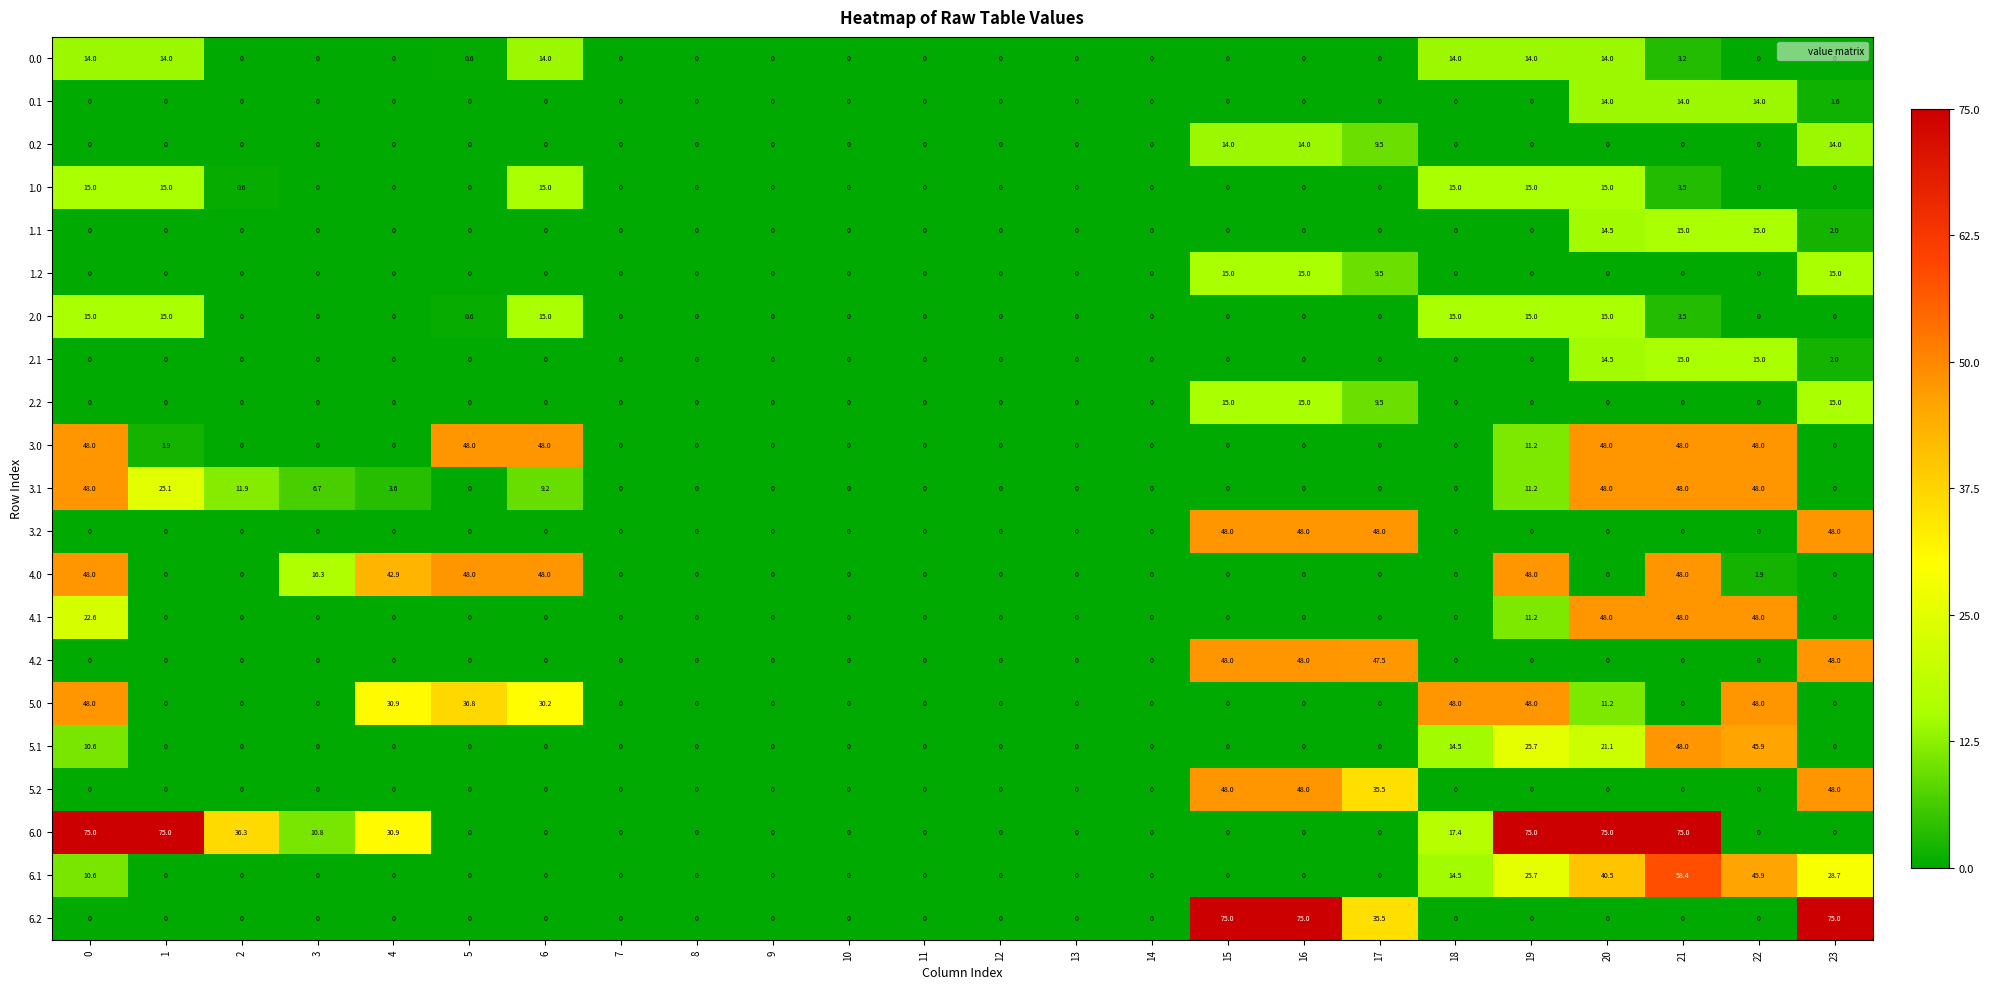

Which series has the largest total across all categories?

6.0